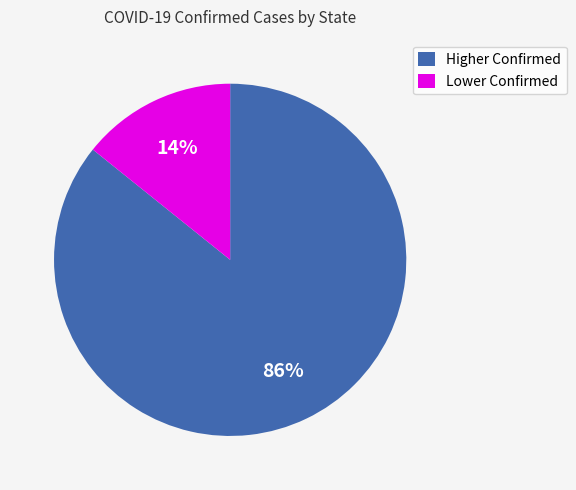

Rank the categories by value from lowest to highest.

Lower Confirmed, Higher Confirmed